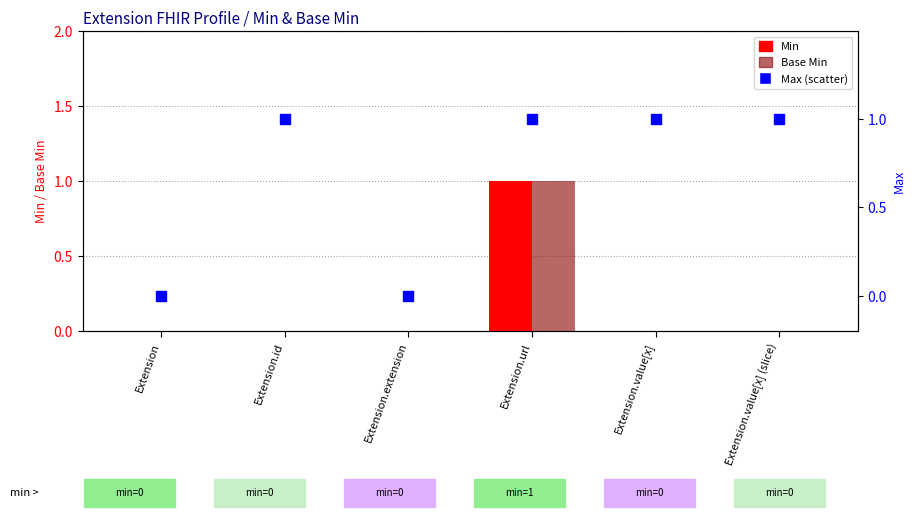

Which series reaches the minimum Y coordinate?

Min